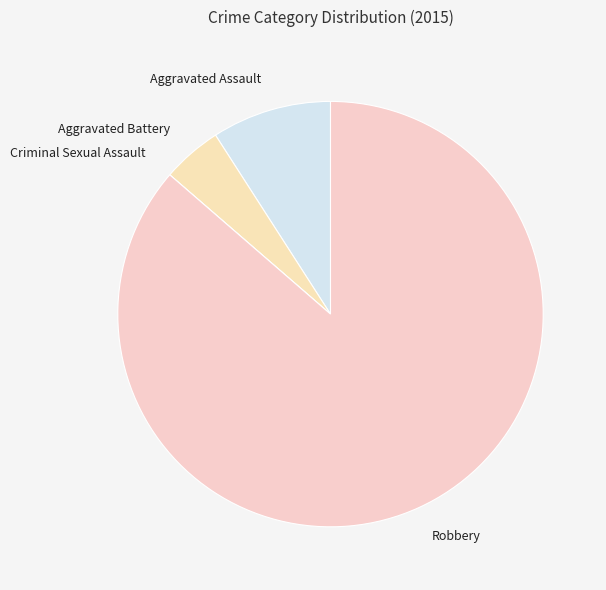

Which category has the biggest portion of the pie?

Robbery